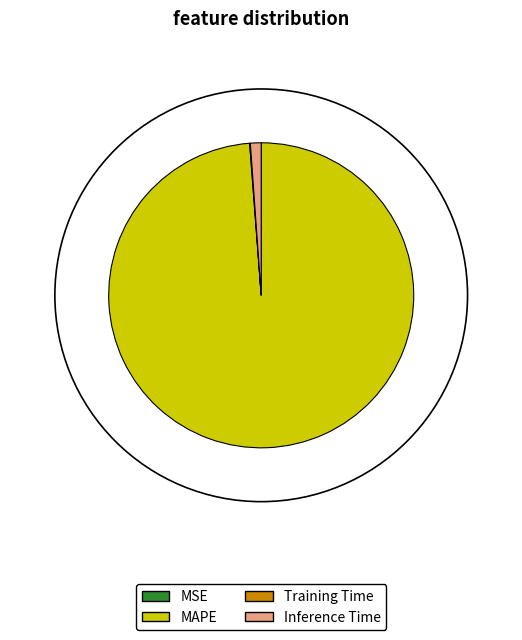

What is the majority slice?

MAPE